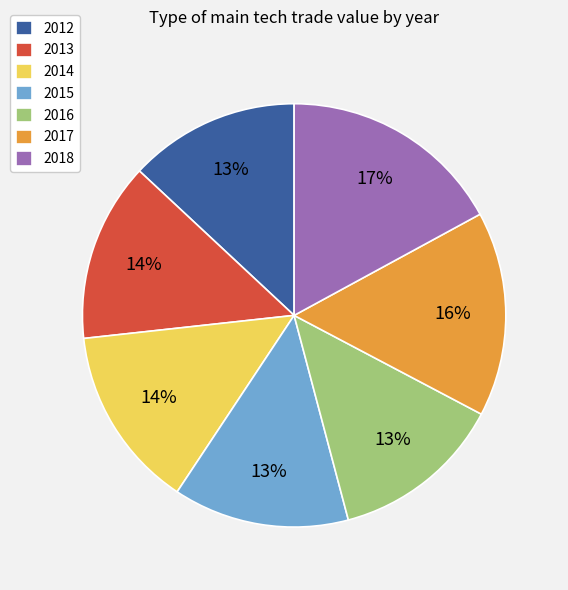

Which category has the biggest portion of the pie?

2018